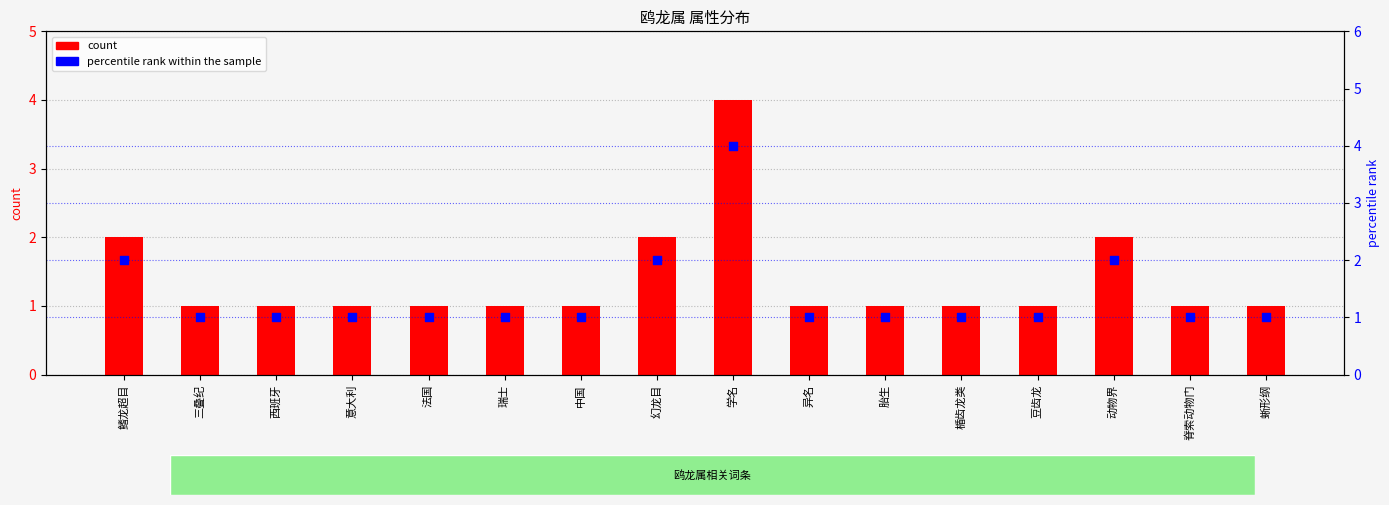

Which series has the largest Y range (max minus min)?

count